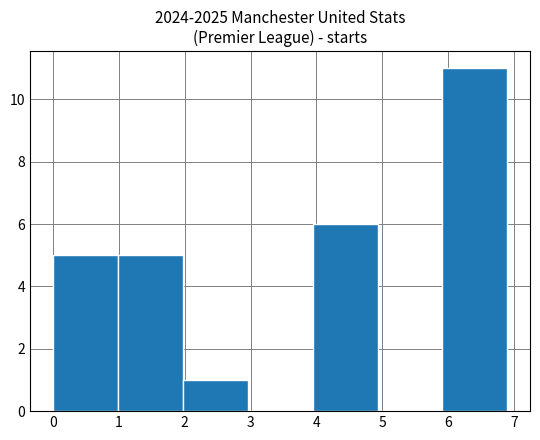

Reading left to right, list every bar in this chart as the range it spans on the x-axis followed by its height. Neither the bar edges nor the heights are printed on the chart, so give them approximately, as read against the axes.

0.0 to 1.0: 5
1.0 to 2.0: 5
2.0 to 3.0: 1
3.0 to 3.9: 0
3.9 to 4.9: 6
4.9 to 5.9: 0
5.9 to 6.9: 11